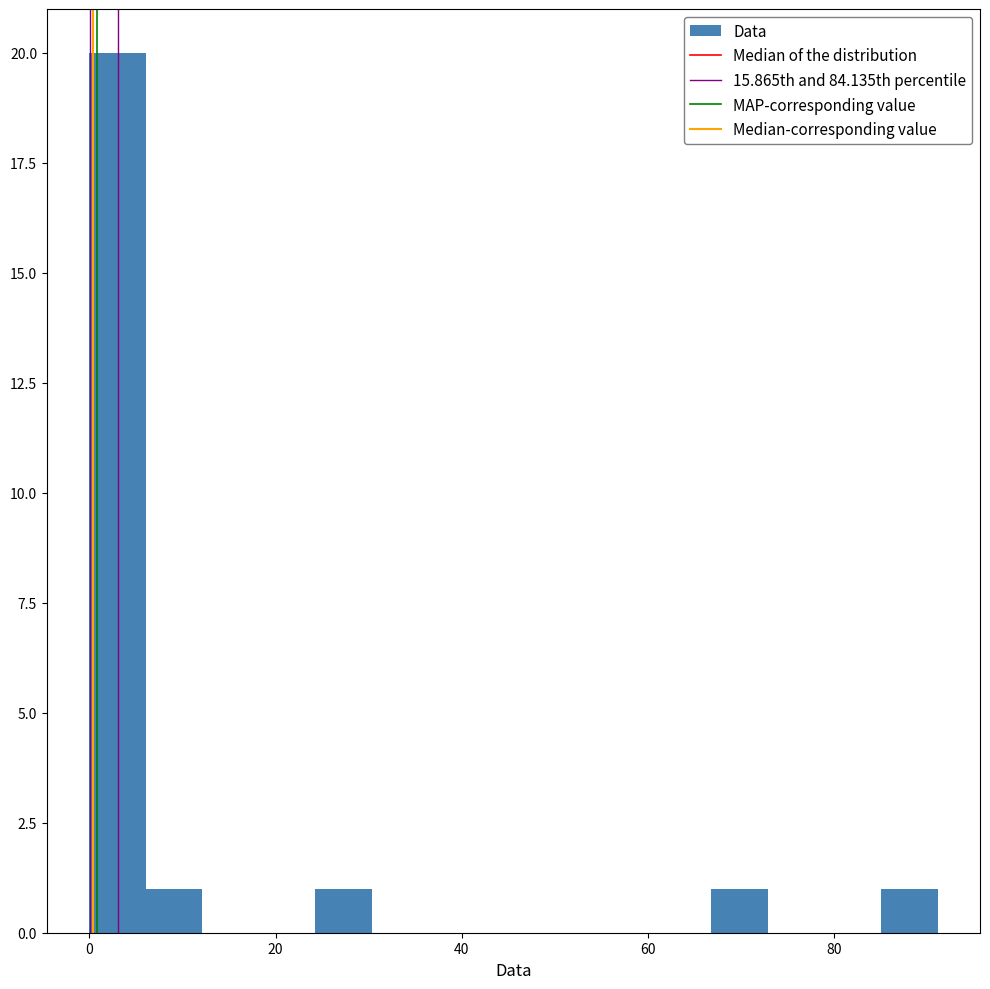

Read against the x-axis, roughly where is the centre of the tallest bar?

4